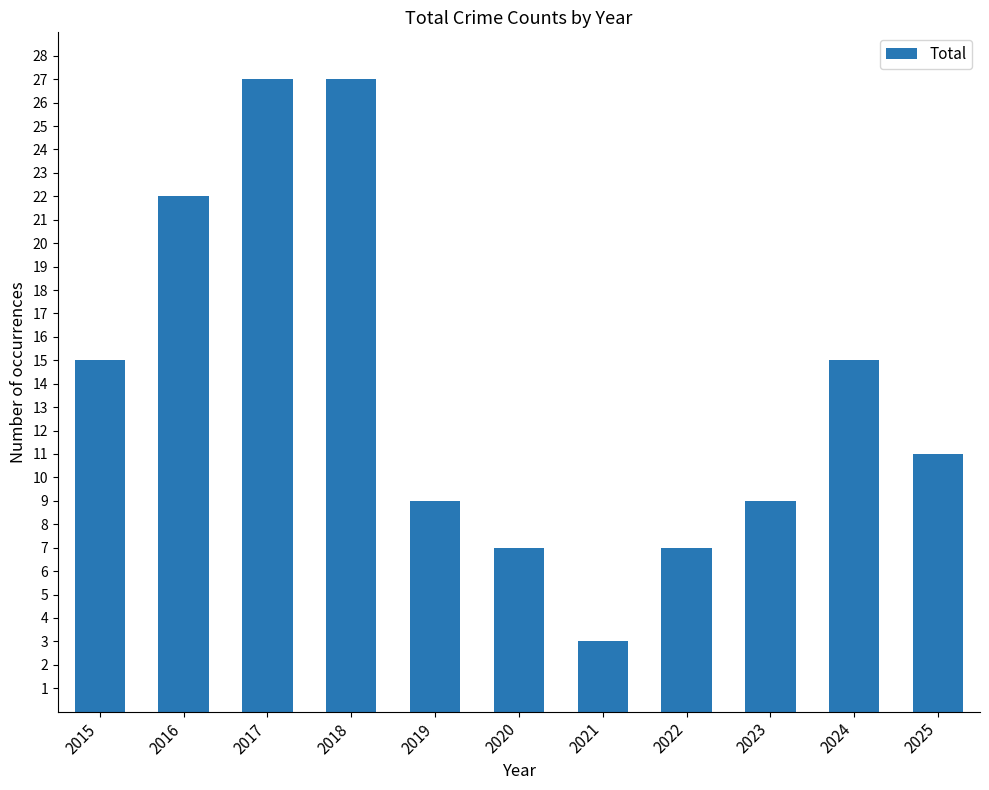

What is the average value?

14